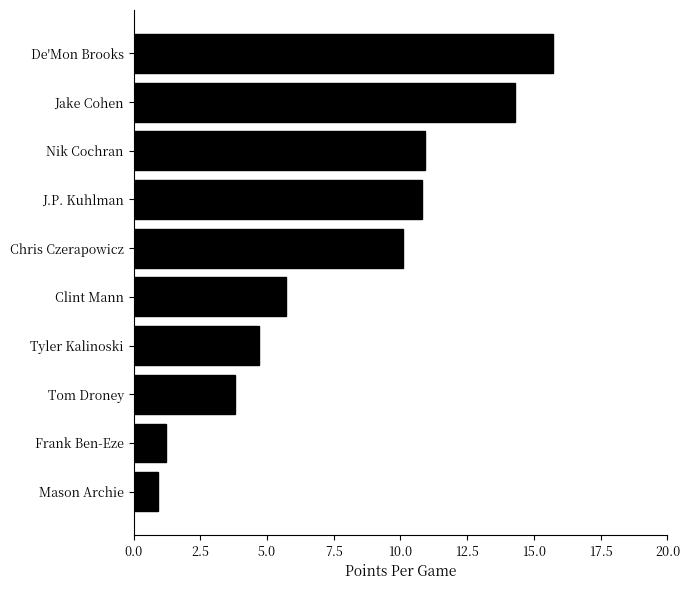

What is the approximate value at Chris Czerapowicz?

10.1